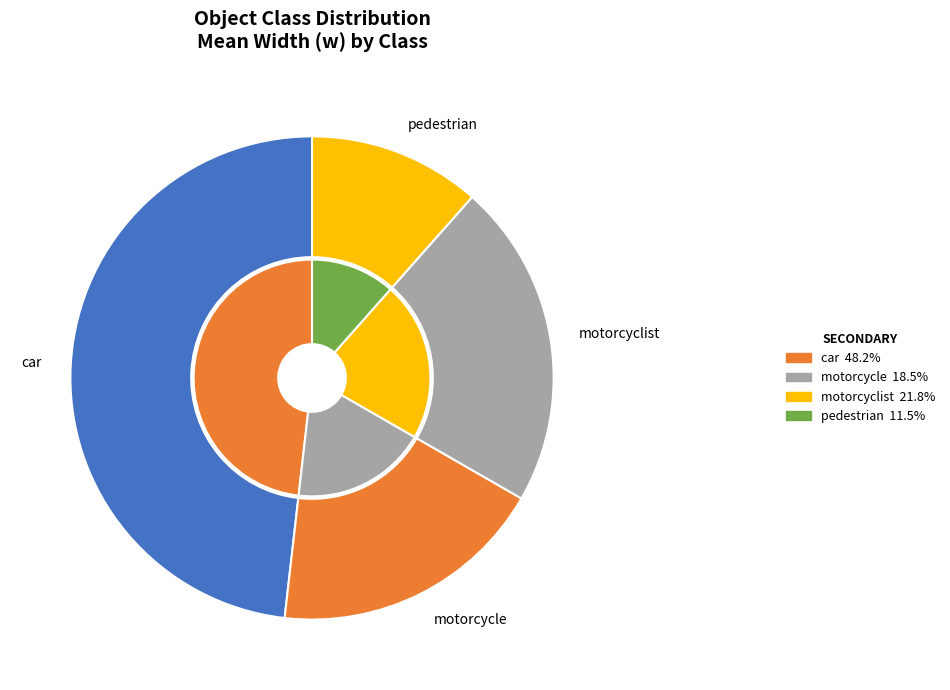

Which category has the smallest portion of the pie?

pedestrian